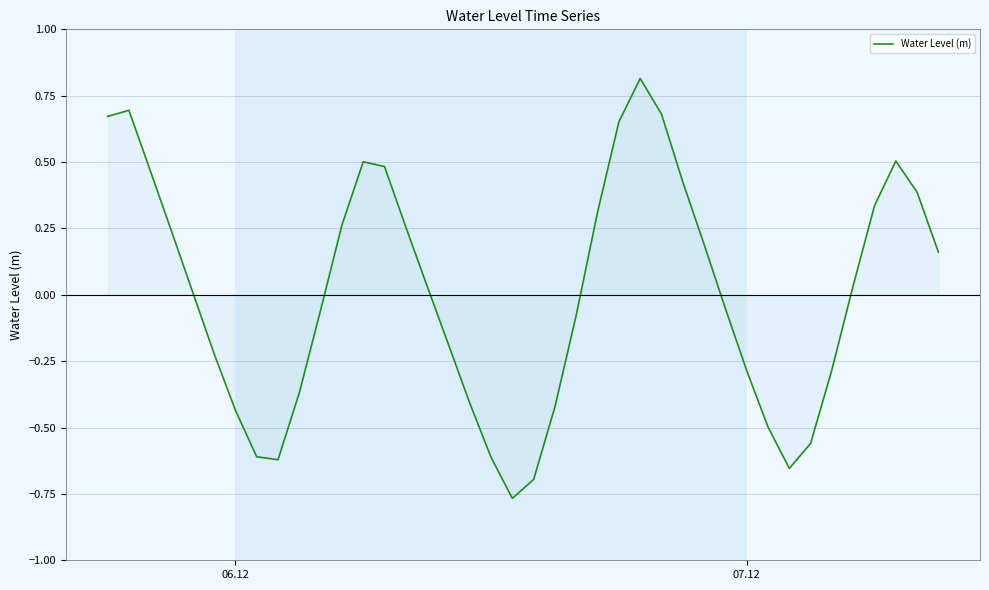

How many interior local peaks (higher than both neighbors) does the data have?

4